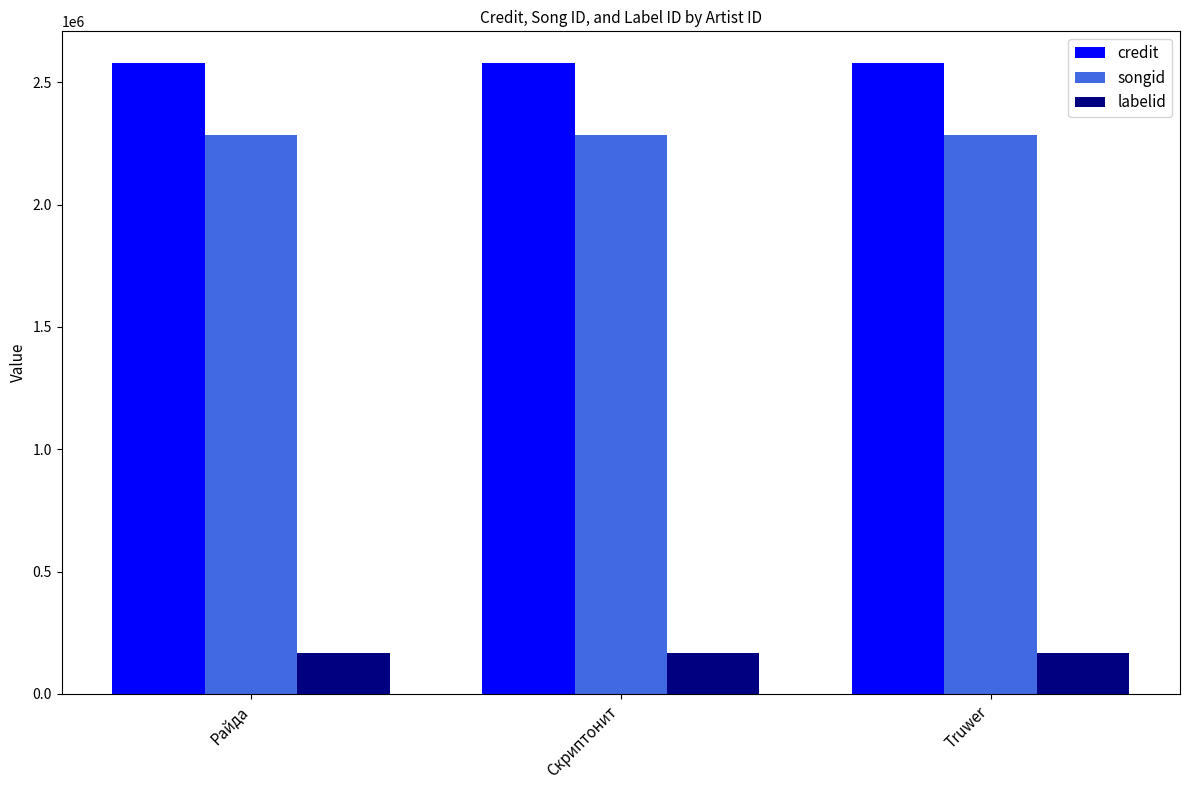

What is the highest value of the credit series?

2579032